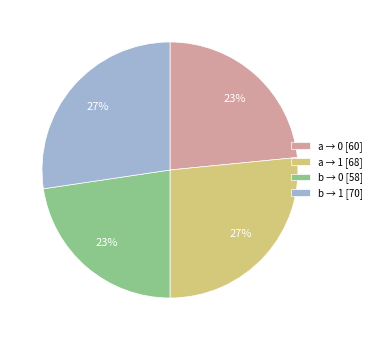

The a → 1 [68] slice represents 18% of the pie. True or false?

False